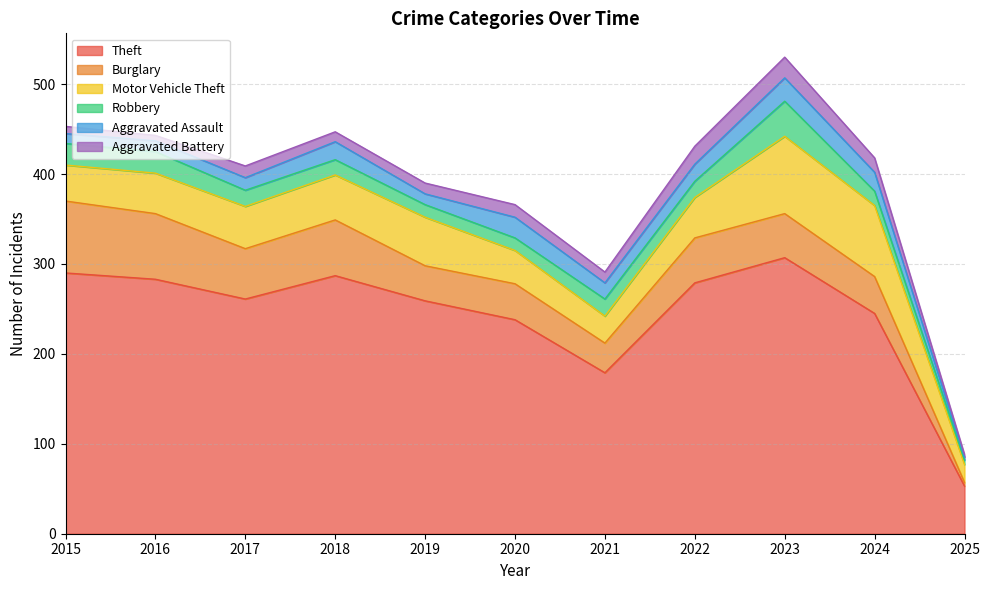

At which label is Aggravated Assault closest to 14?

2017